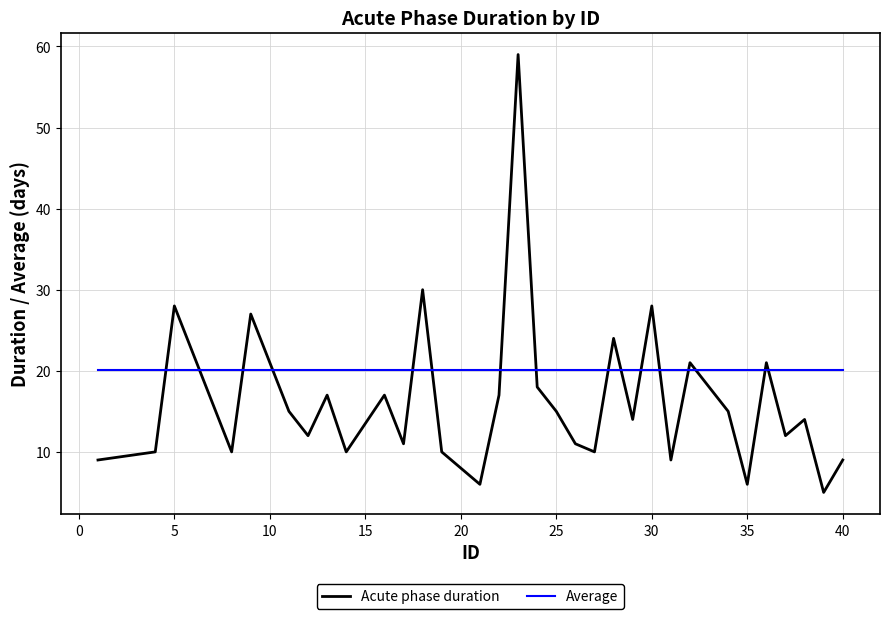

Does the chart have visible grid lines?

Yes